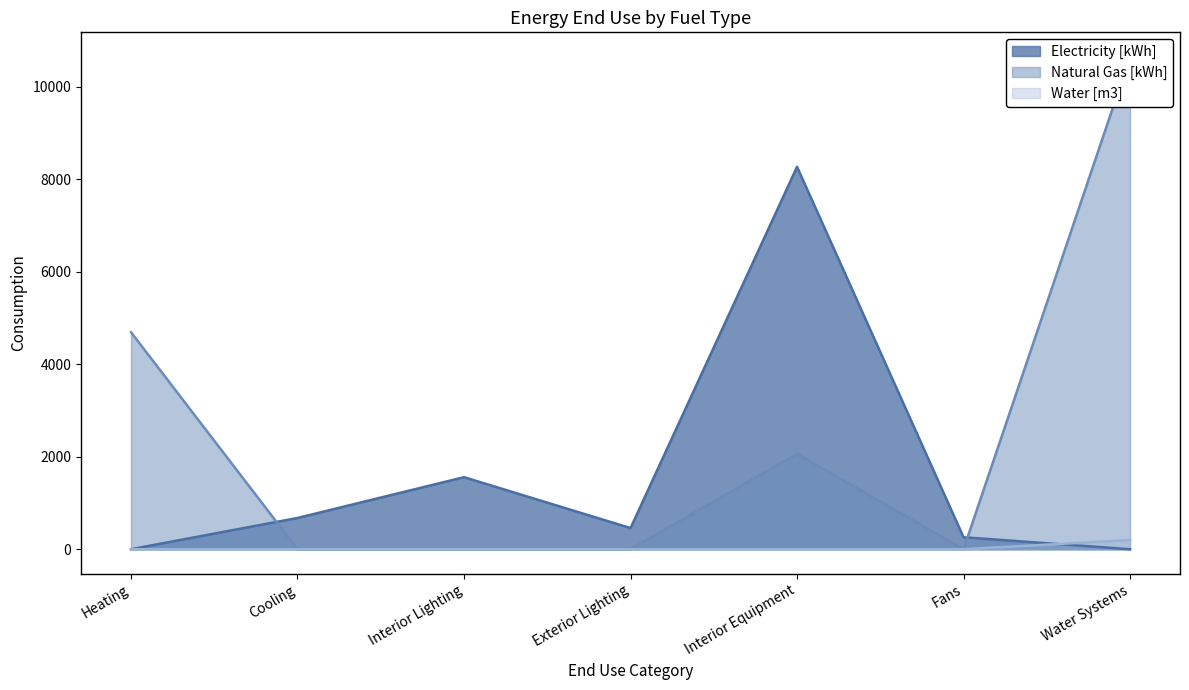

What is the difference between the Natural Gas [kWh] values at Heating and Exterior Lighting?

4691.0